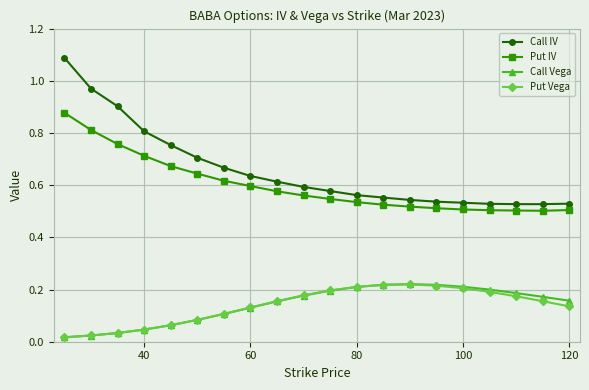

True or false: Put IV and Put Vega cross at least once.

False